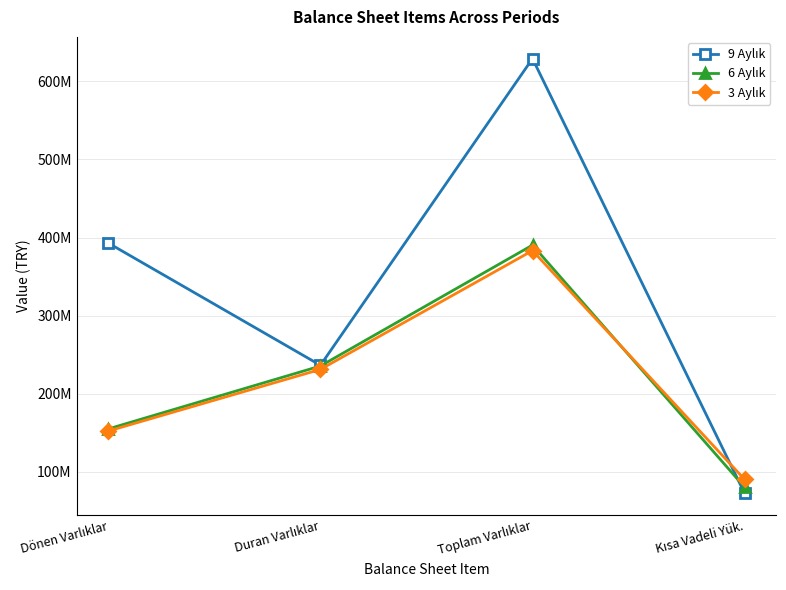

Reading left to right, transcribe all the data shown in this chart.

9 Aylık: Dönen Varlıklar=392839129	Duran Varlıklar=236334910	Toplam Varlıklar=629174039	Kısa Vadeli Yük.=72481890
6 Aylık: Dönen Varlıklar=154861085	Duran Varlıklar=235411561	Toplam Varlıklar=390272646	Kısa Vadeli Yük.=80253205
3 Aylık: Dönen Varlıklar=152136789	Duran Varlıklar=231095547	Toplam Varlıklar=383232336	Kısa Vadeli Yük.=90145517